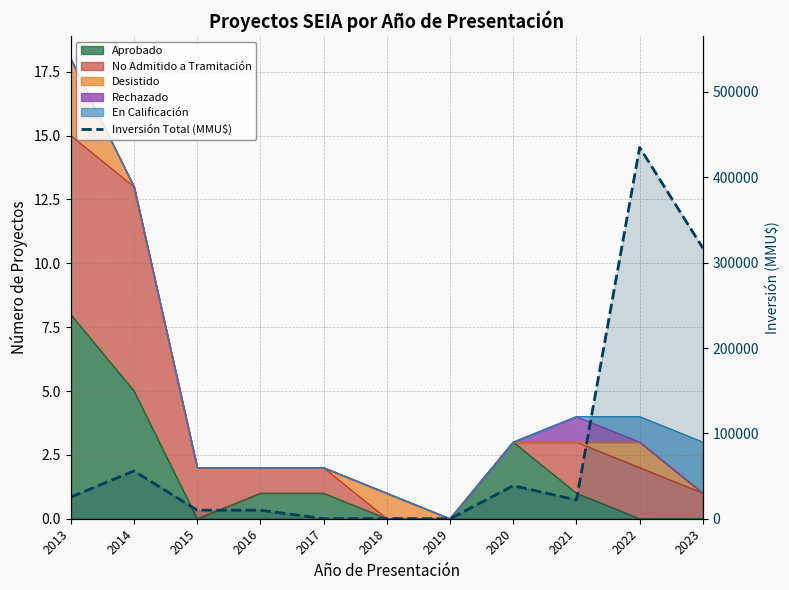

Reading left to right, what are all the values shown in this chart?

2013=25350	2014=55911	2015=10000	2016=10000	2017=10	2018=250	2019=0	2020=38720	2021=22000	2022=435000	2023=317000